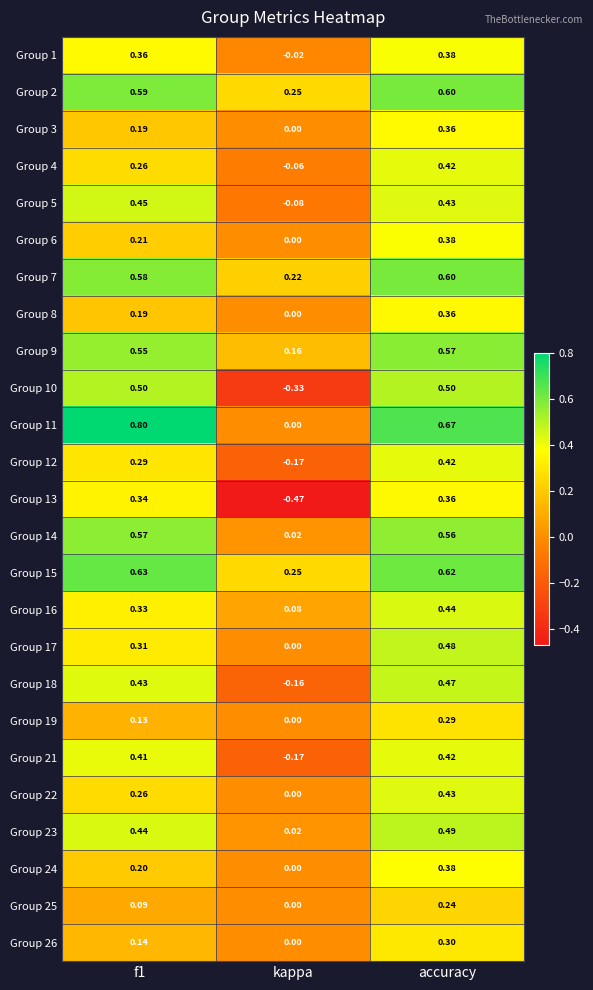

Which category has the lowest value across all series?

kappa